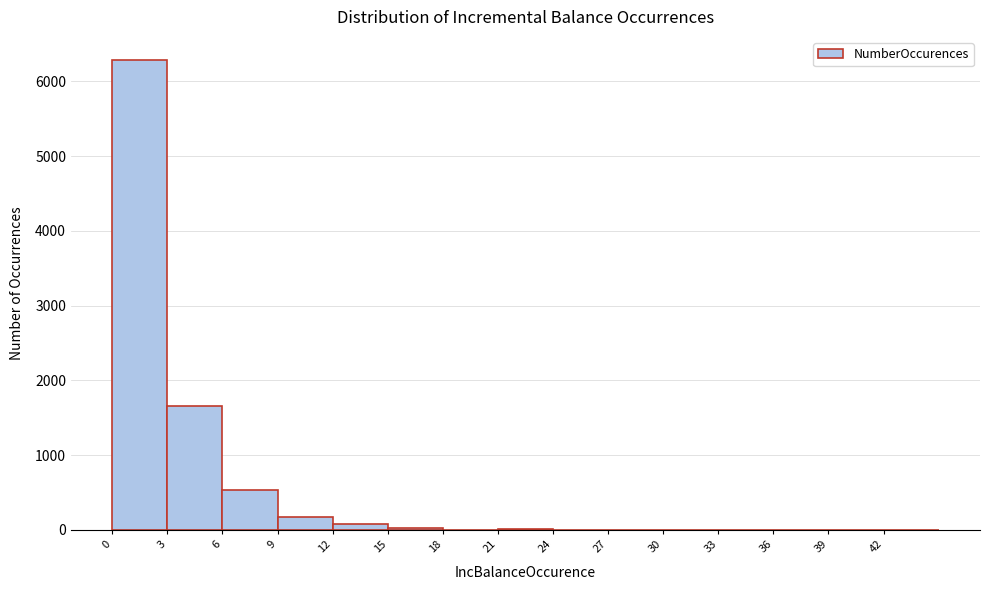

What is the height of the bar covering 0 to 3 on the x-axis? The values are not printed on the chart, so give them approximately, as read against the axis.

6300